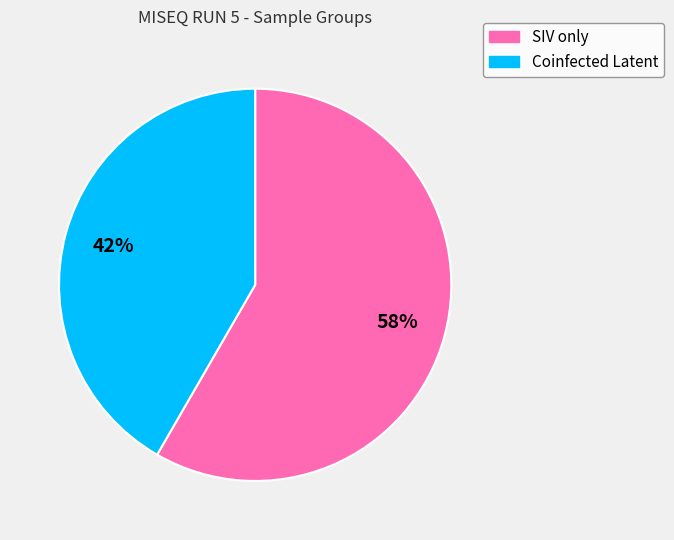

To the nearest percent, what percentage of the pie is Coinfected Latent?

42%